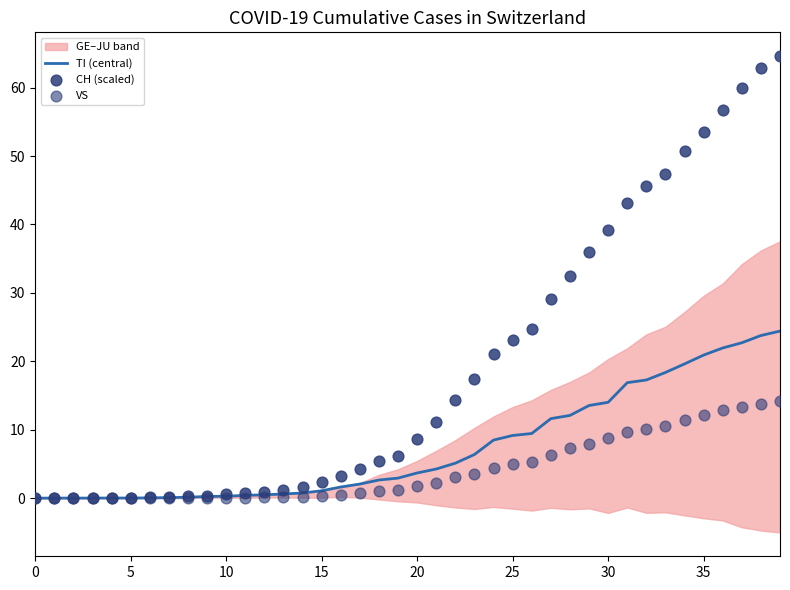

At which category is the sum across all series the highest?

39